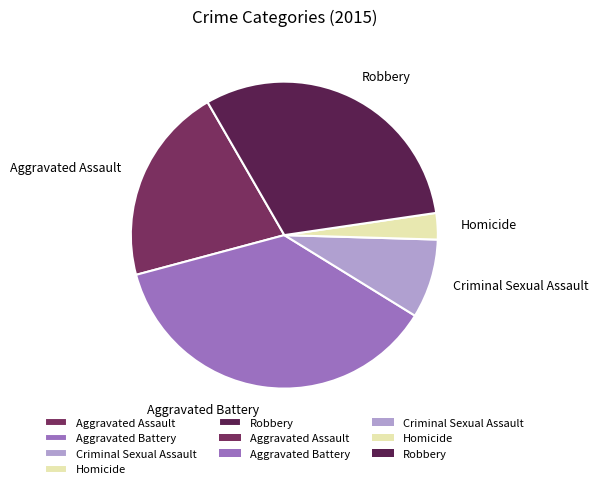

What is the smallest slice in the pie chart?

Homicide